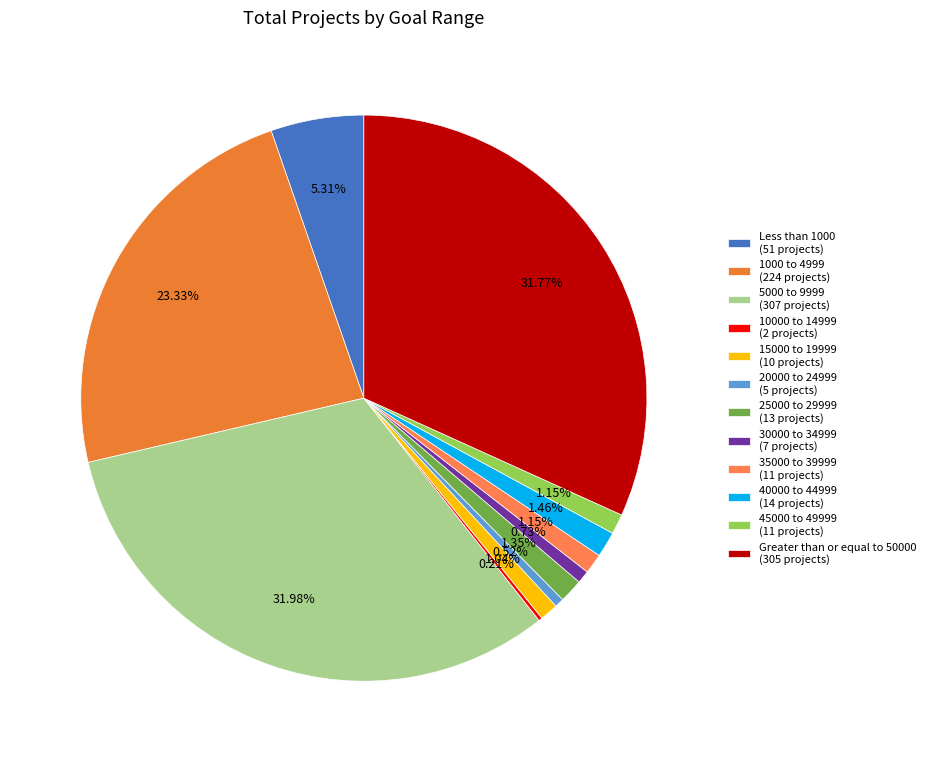

How many slices are in this pie chart?

12